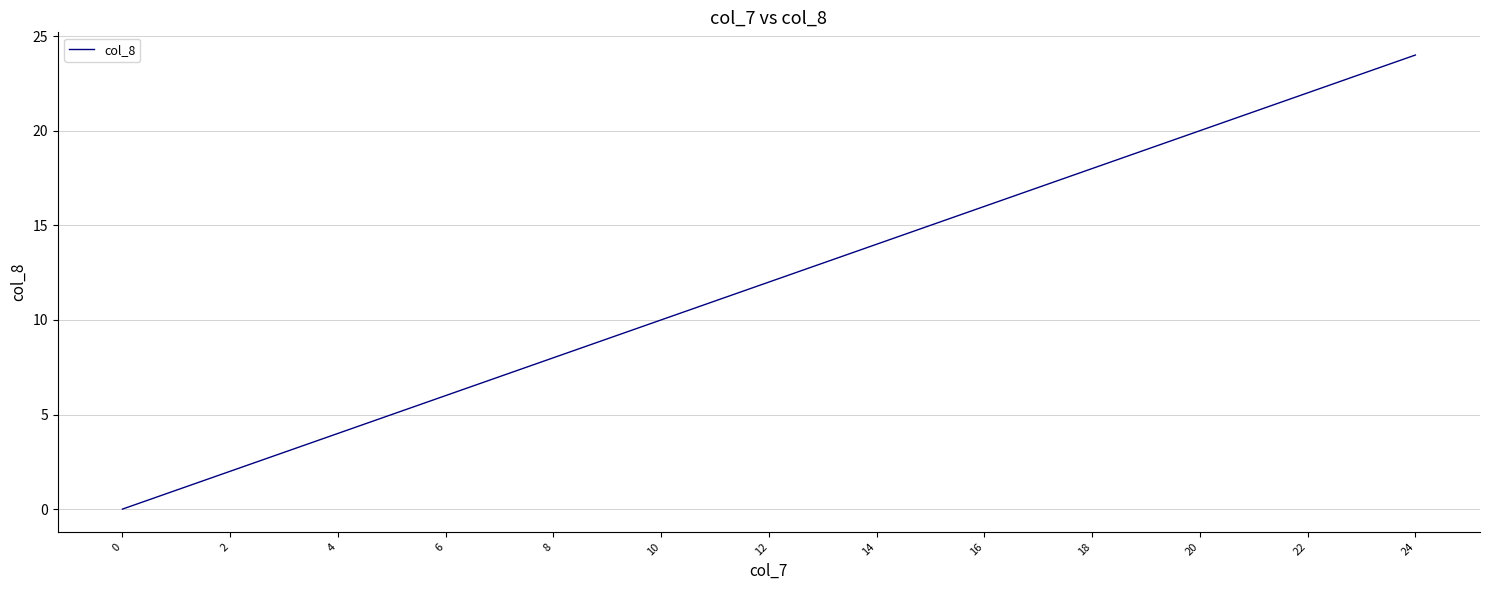

Is this an area chart (filled region under the line)?

No